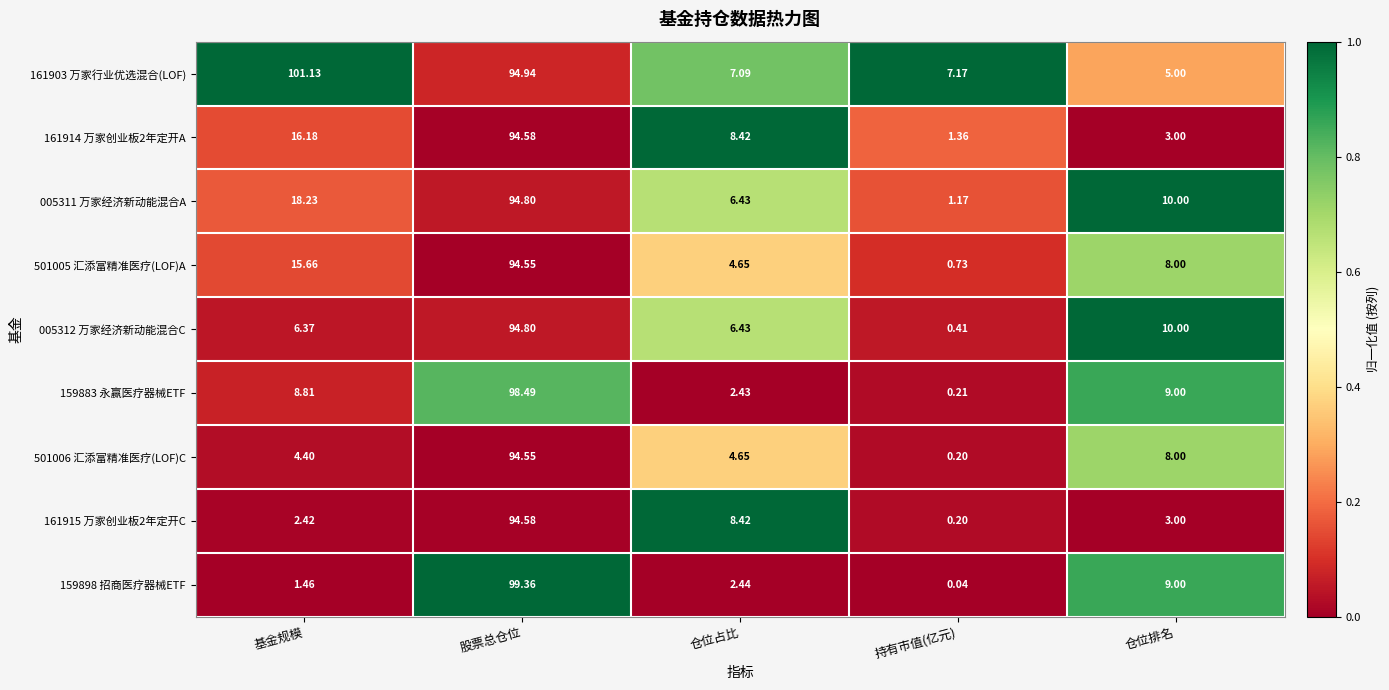

At which category is the sum across all series the highest?

股票总仓位